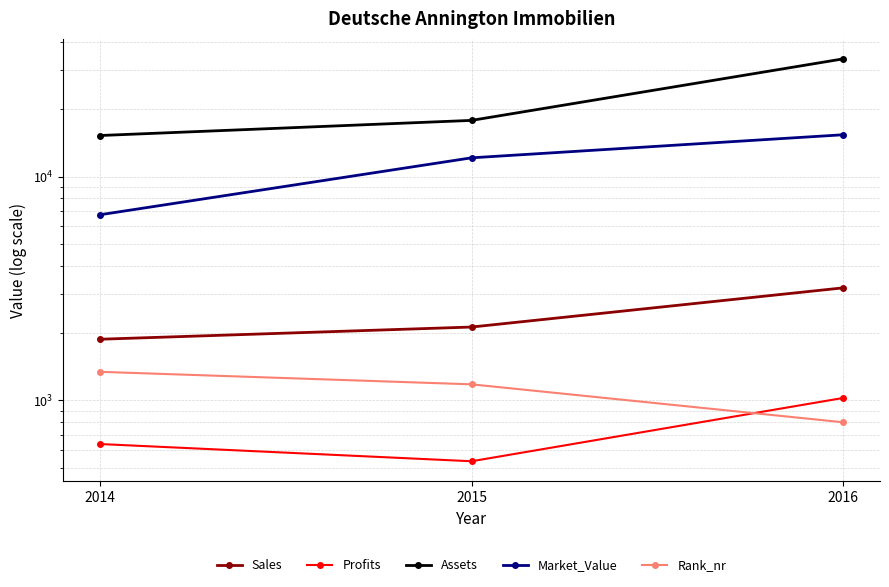

What is the sum of the Sales values at 2016 and 2014?

5059.0